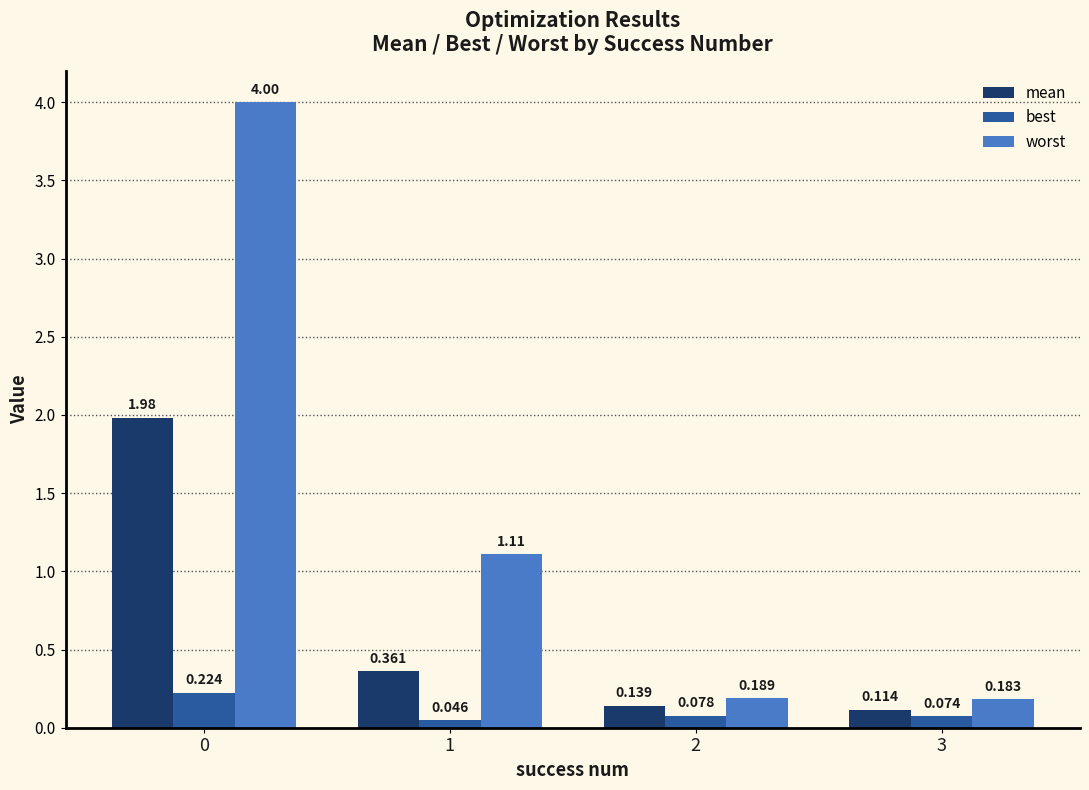

What is the maximum value shown in the chart?

4.0